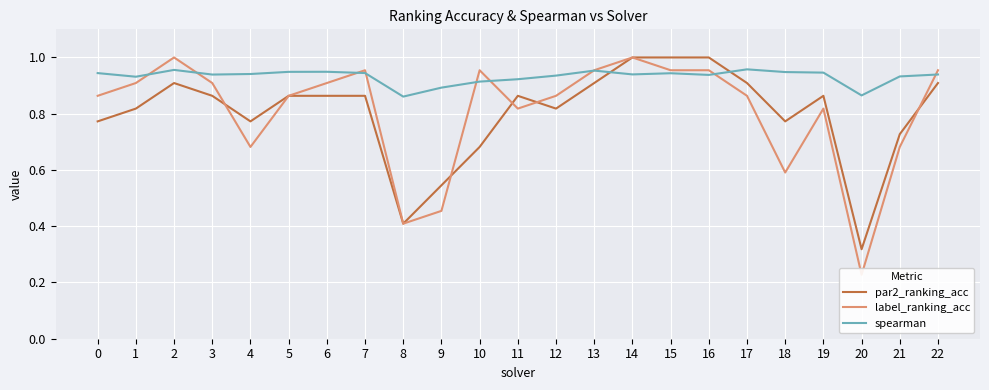

Which category has the lowest value across all series?

20